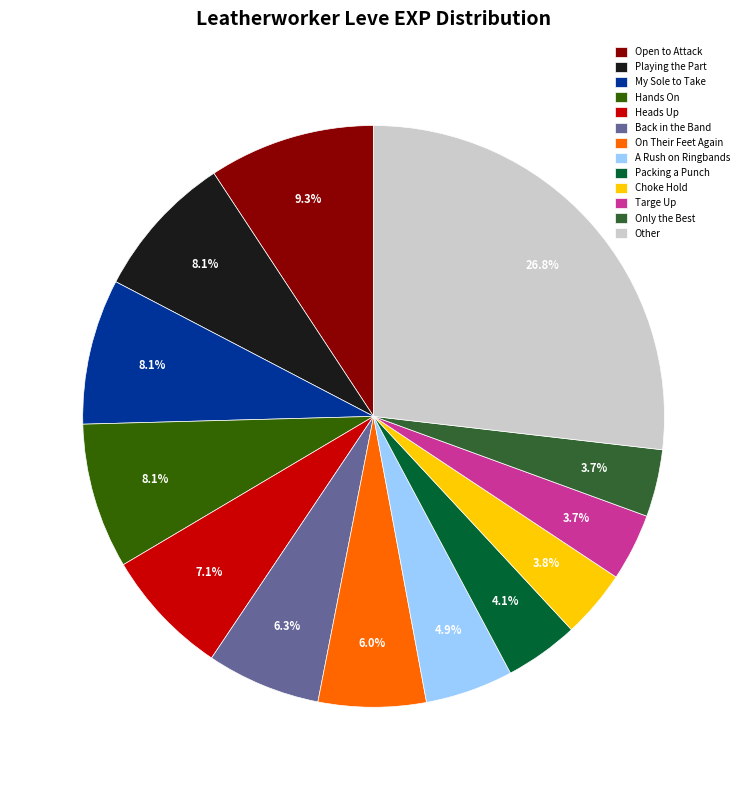

Which slice is the largest?

Other